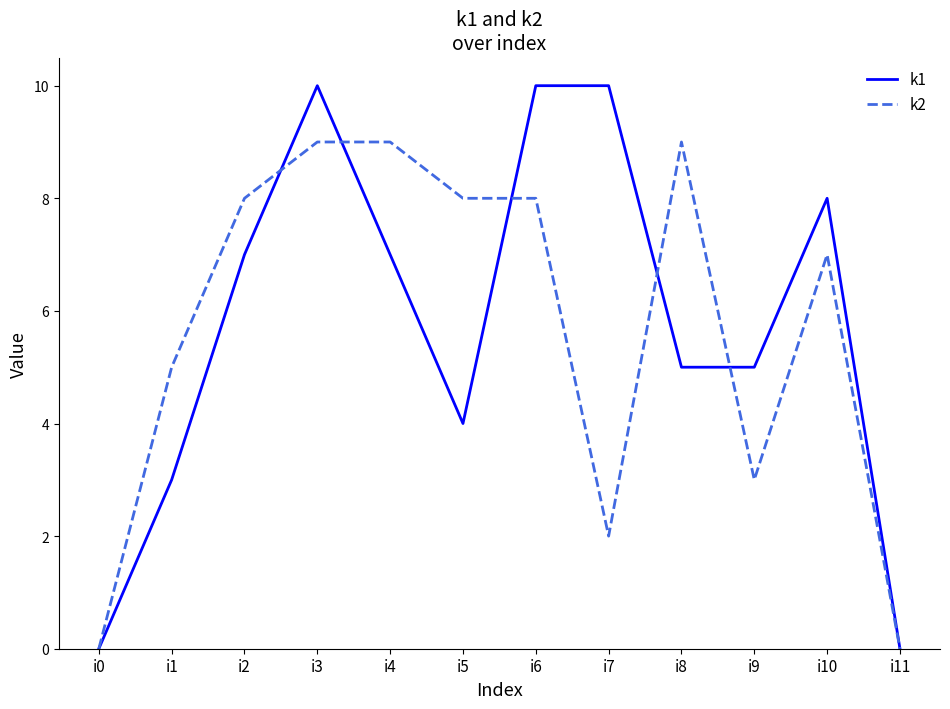

Reading left to right, what are all the values shown in this chart?

k1: i0=0	i1=3	i2=7	i3=10	i4=7	i5=4	i6=10	i7=10	i8=5	i9=5	i10=8	i11=0
k2: i0=0	i1=5	i2=8	i3=9	i4=9	i5=8	i6=8	i7=2	i8=9	i9=3	i10=7	i11=0